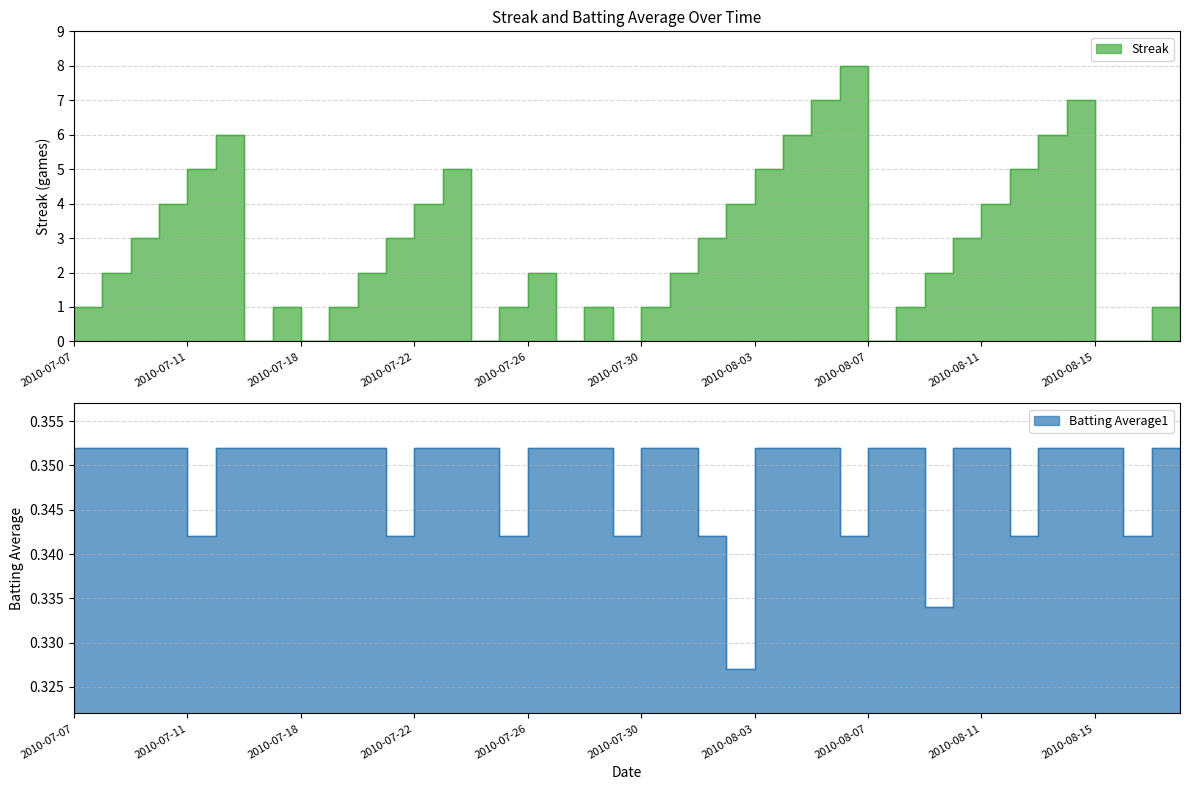

Which series has the widest spread of values?

Streak